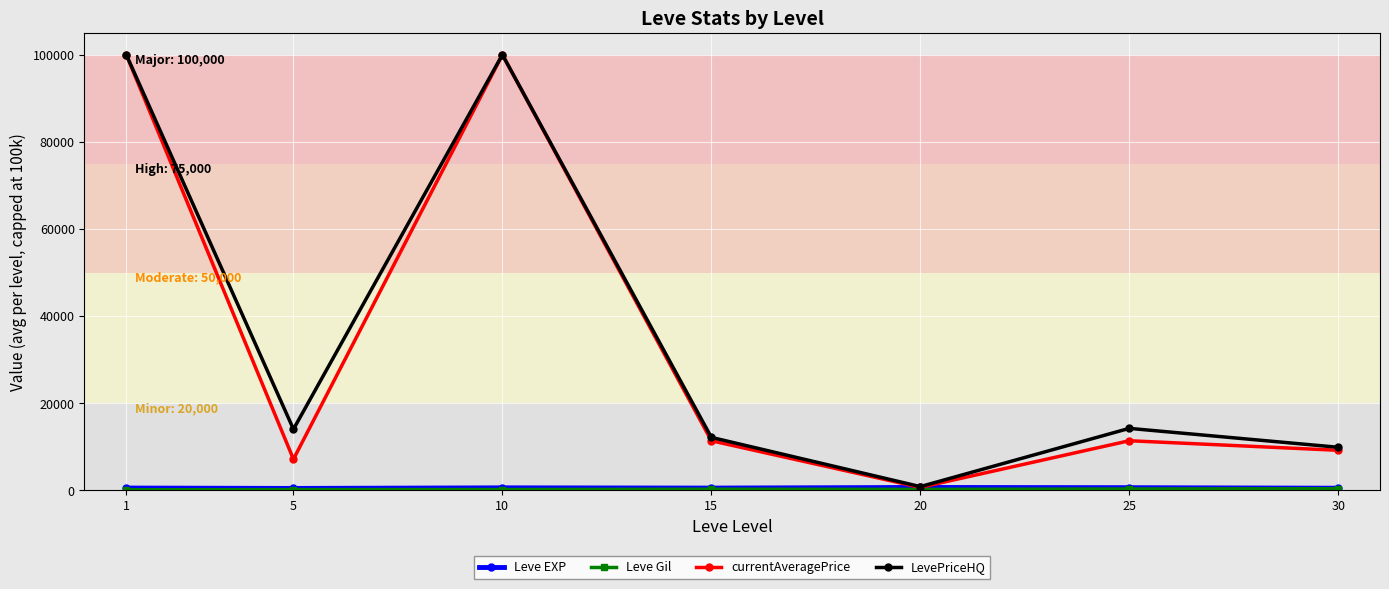

At which category does LevePriceHQ reach its first local peak?

10